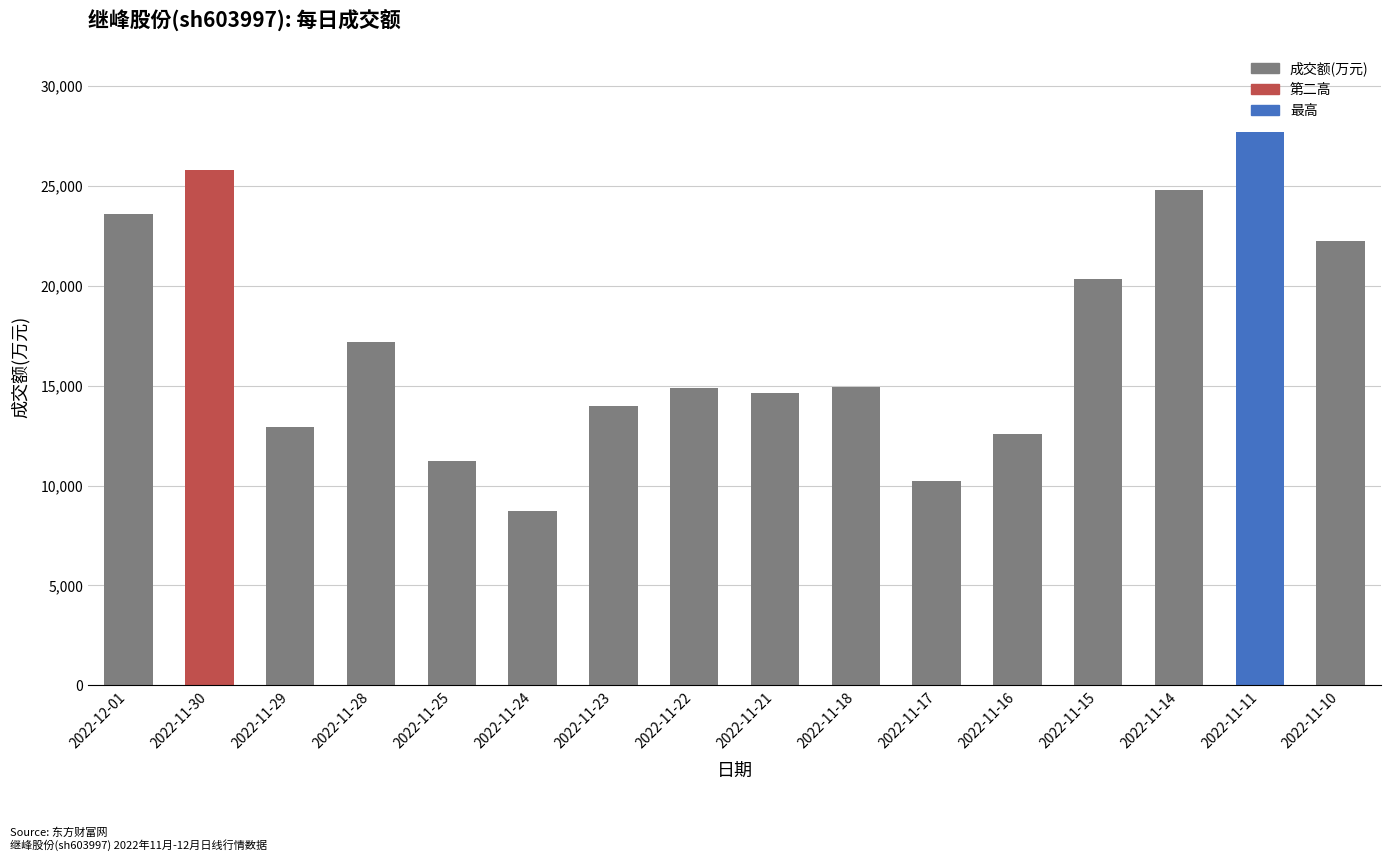

Where does the data first go above 14943?

2022-12-01